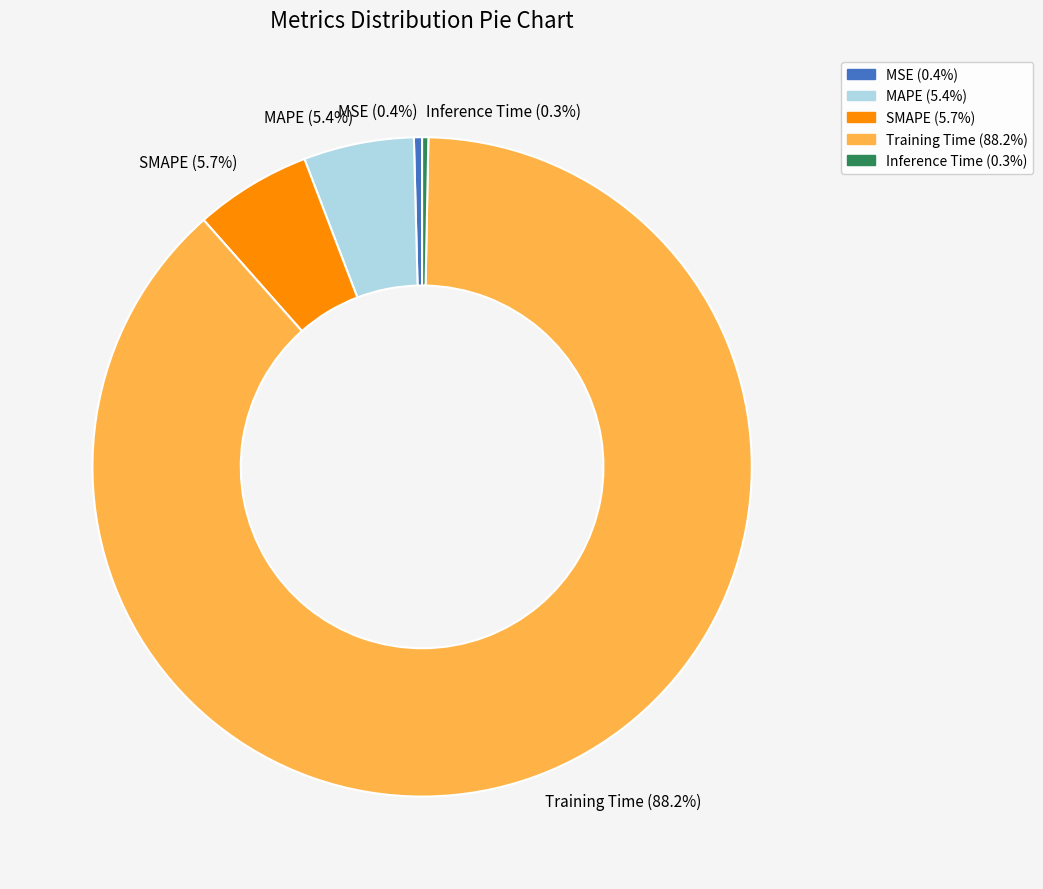

Which has a higher value, Training Time (88.2%) or Inference Time (0.3%)?

Training Time (88.2%)